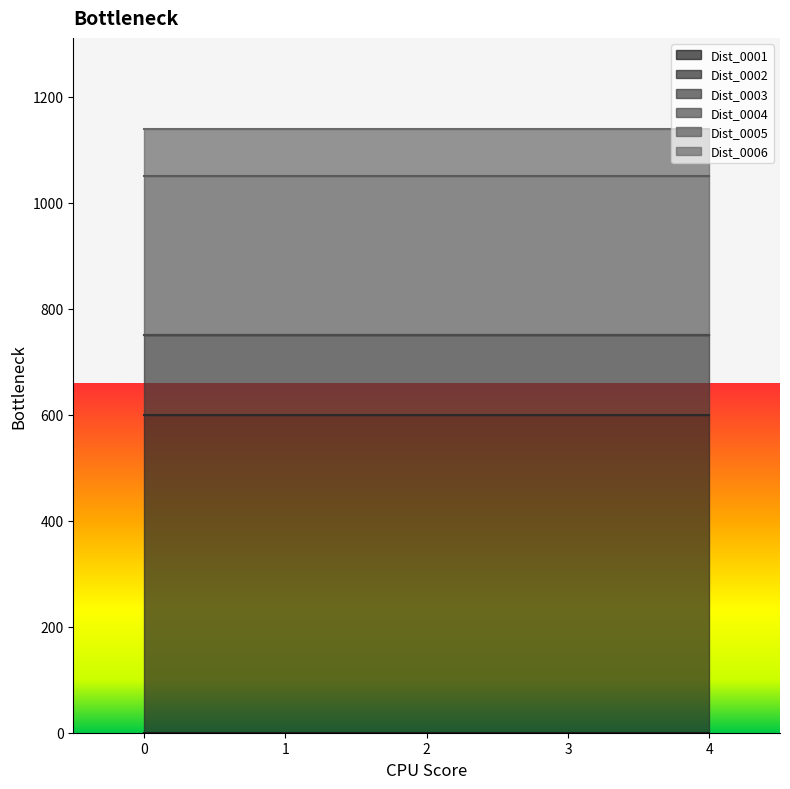

Is the value of Dist_0003 at 4 greater than the value of Dist_0004 at 2?

Yes